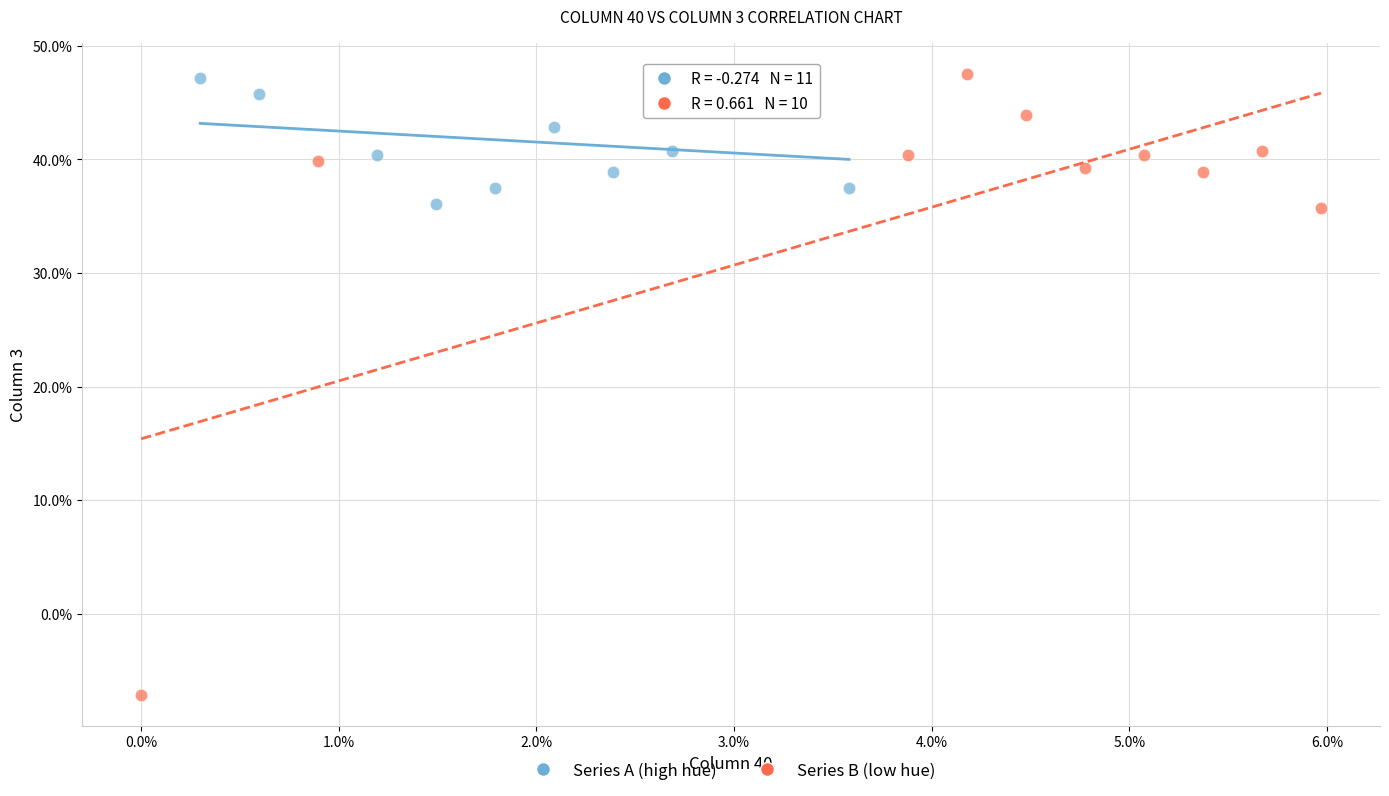

Which series has the widest spread of Y values?

Series B (low hue)